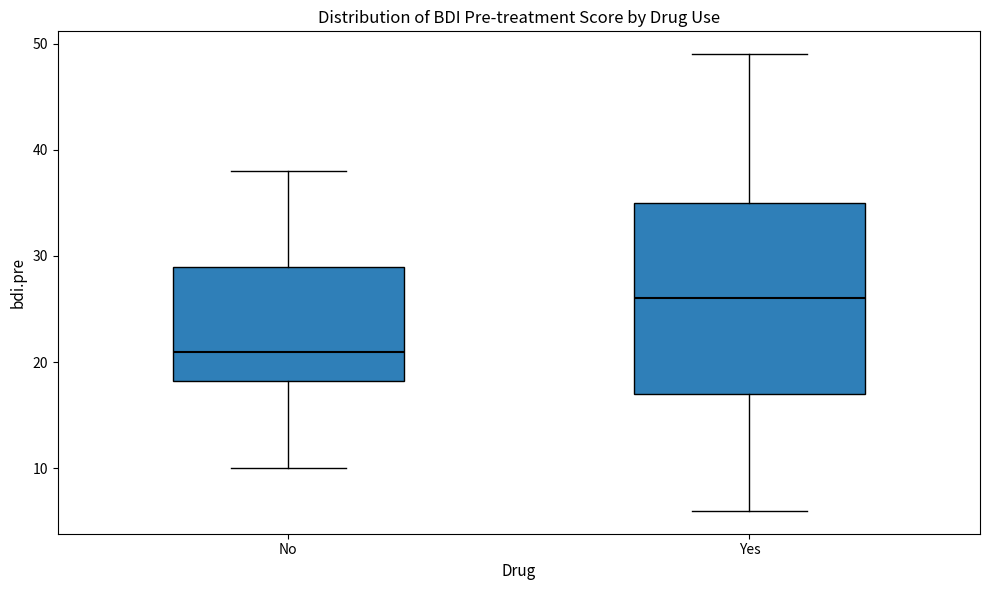

Which box's median line is the highest?

Yes